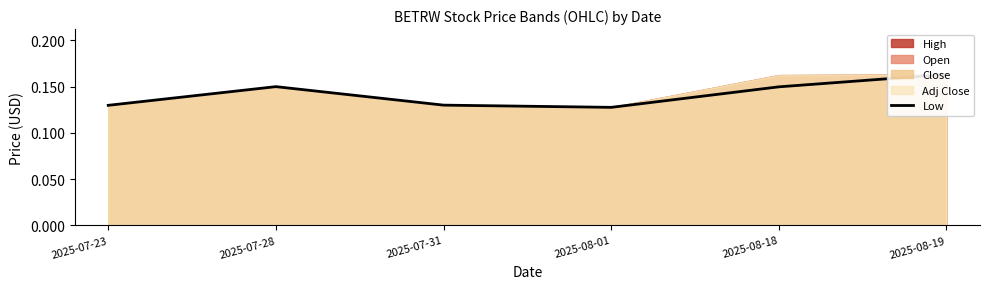

What is the sum of the values at 2025-07-23 and 2025-07-28?

0.3